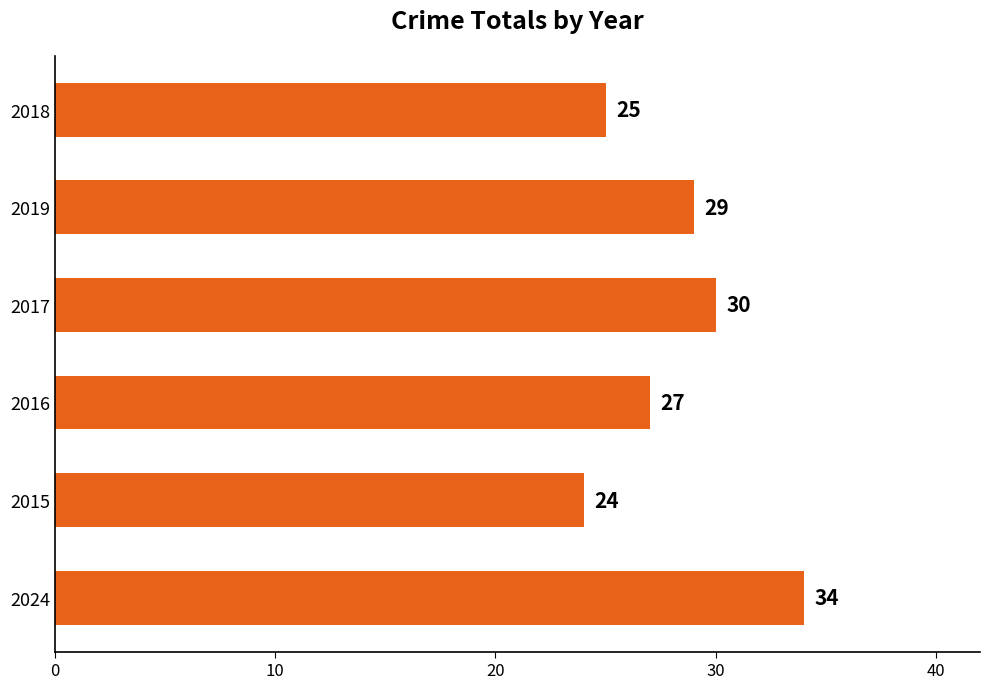

What is the average value?

28